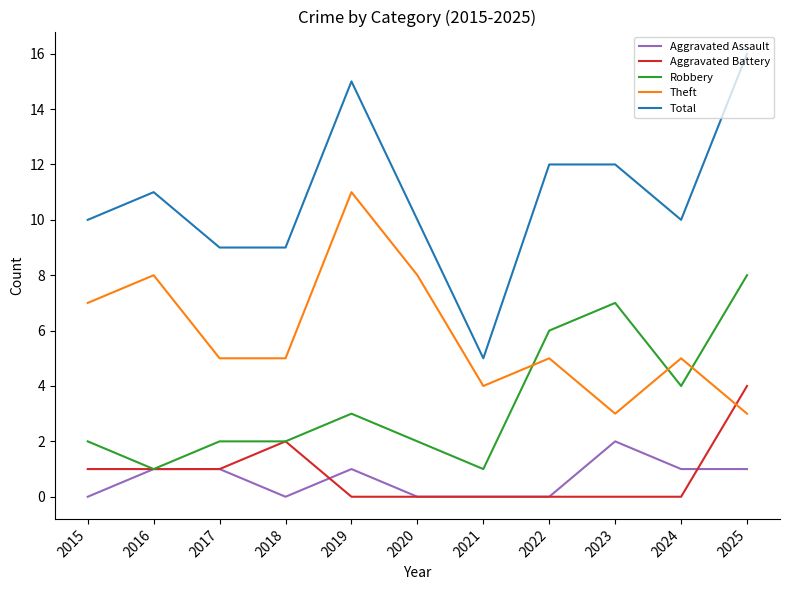

True or false: Aggravated Assault has more than 1 interior local peaks.

True